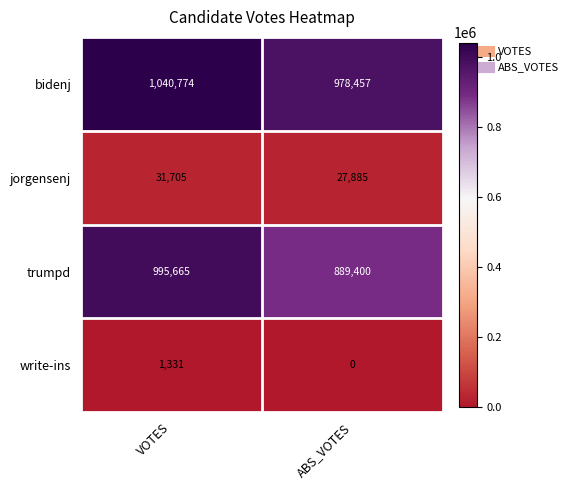

Which series has the widest spread of values?

trumpd